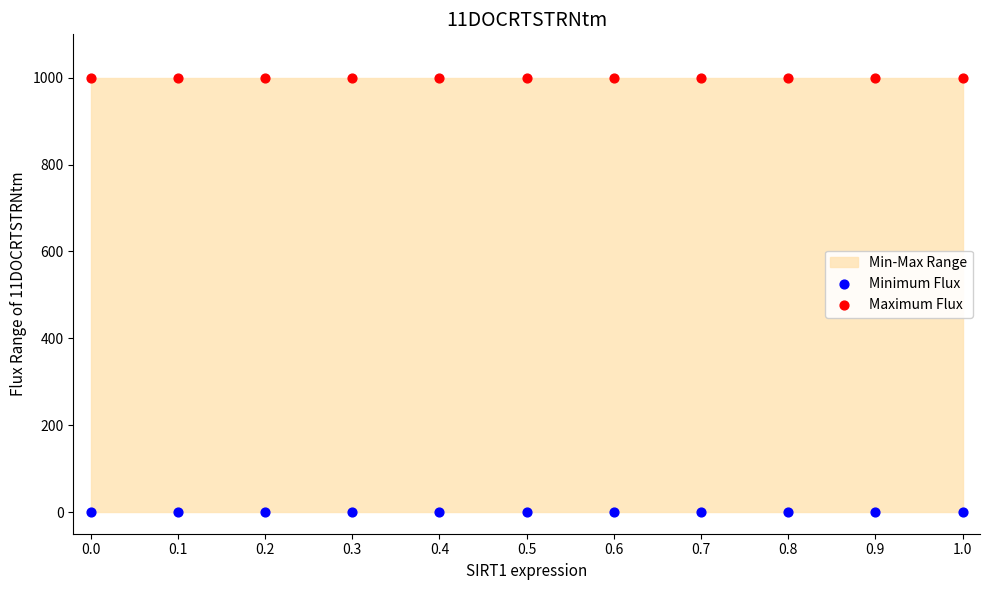

Which series contains the highest Y value?

Maximum Flux